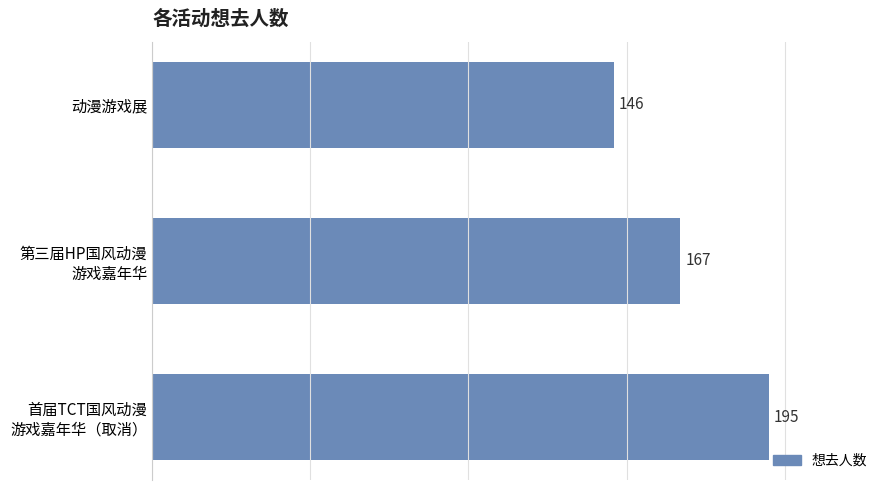

True or false: the data shows 146 at 动漫游戏展.

True